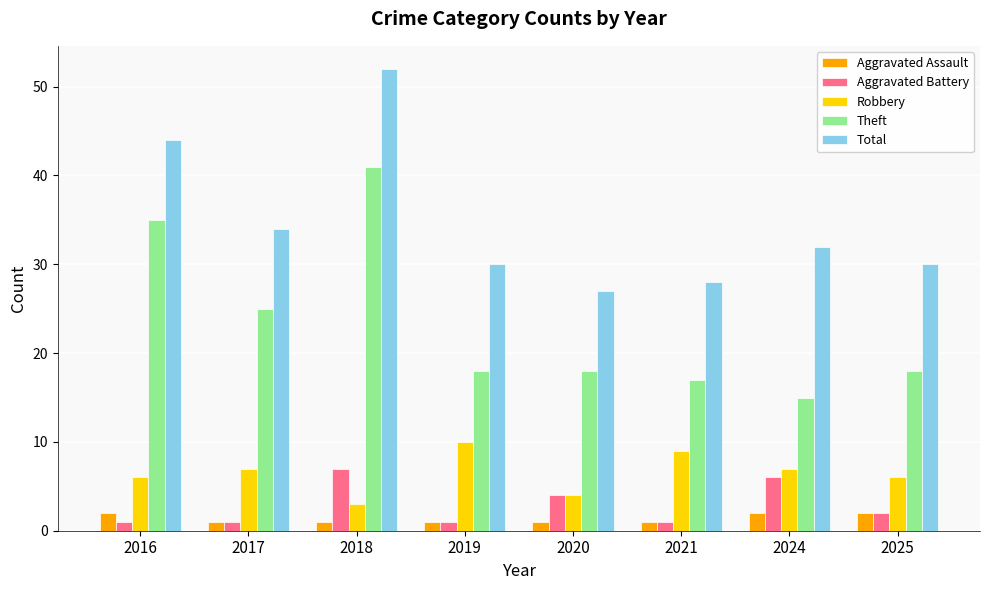

Rank the series by their maximum value, from highest to lowest.

Total, Theft, Robbery, Aggravated Battery, Aggravated Assault